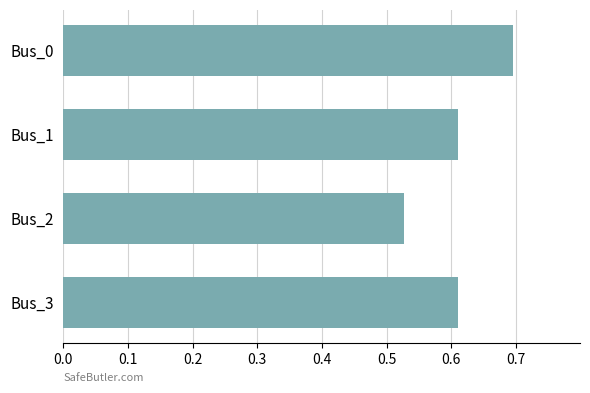

What is the value of the 1st bar from the top?

0.7